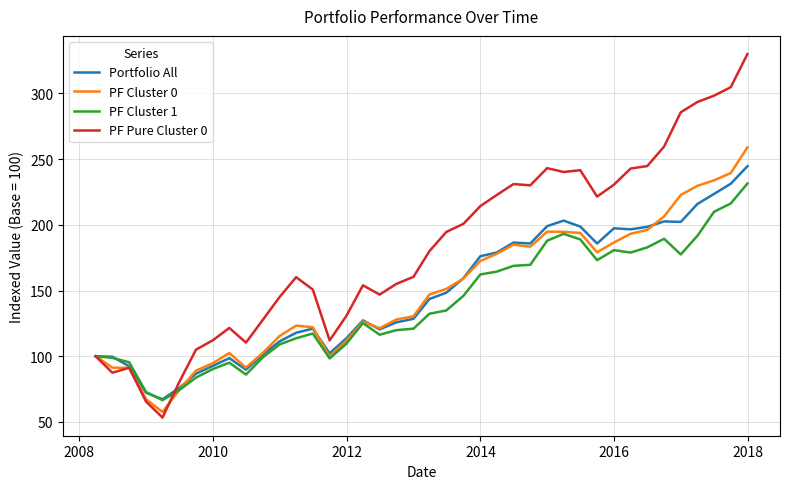

Which series has the widest spread of values?

PF Pure Cluster 0